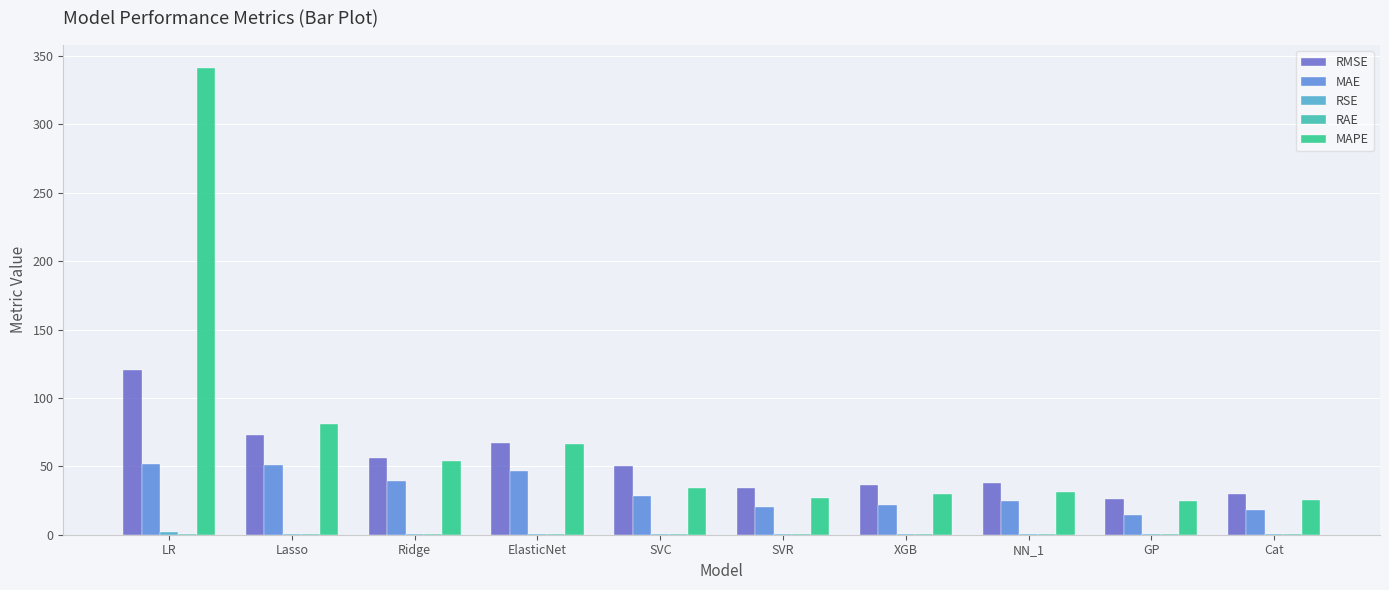

What is the maximum value shown in the chart?

340.9